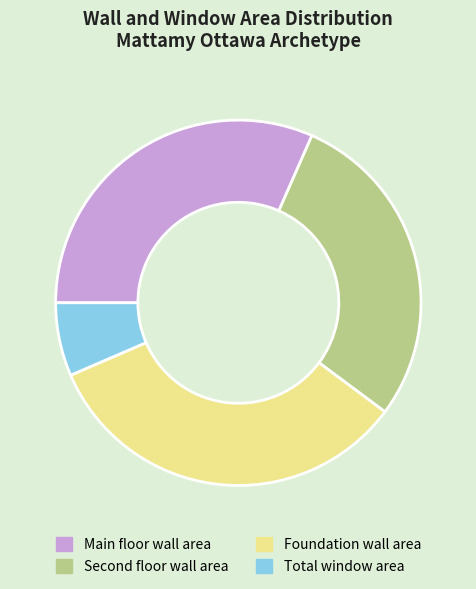

Count the number of slices in the pie.

4